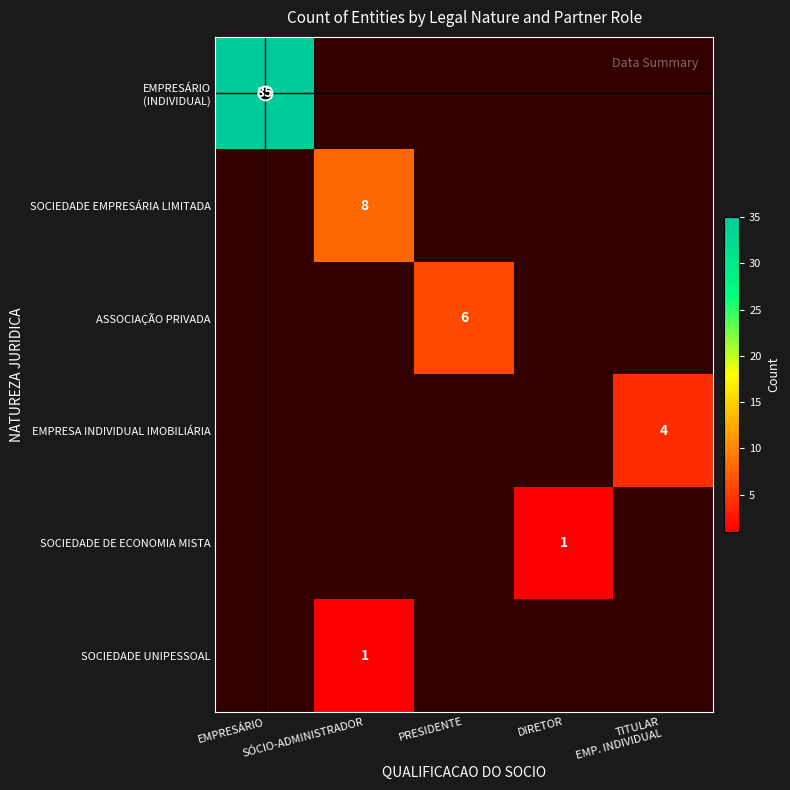

How many values in SOCIEDADE UNIPESSOAL are above zero?

1